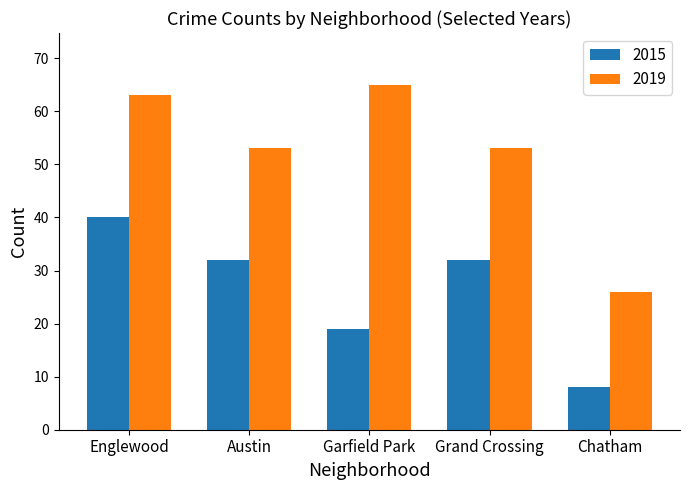

The 2015 series shows 8 at Chatham. True or false?

True